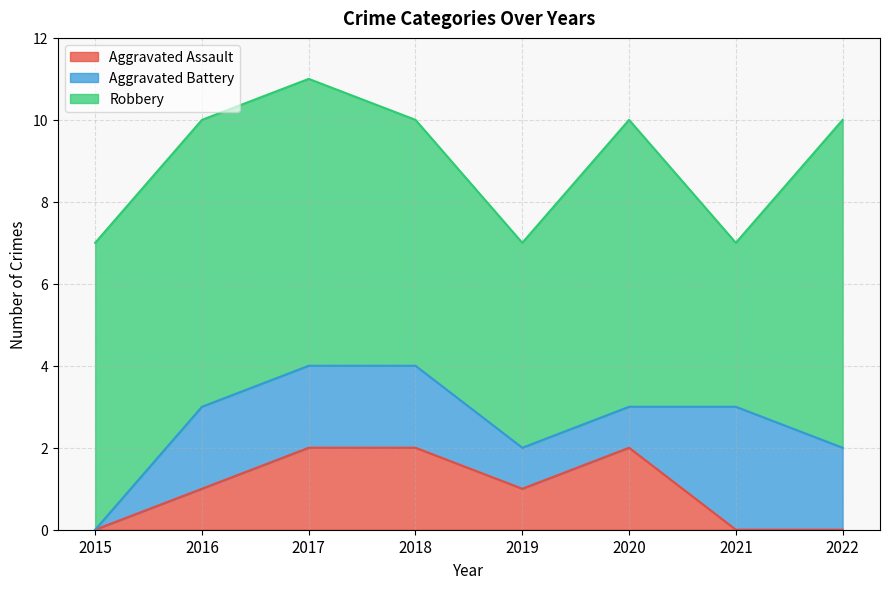

At which category does Aggravated Battery reach its first local peak?

2021